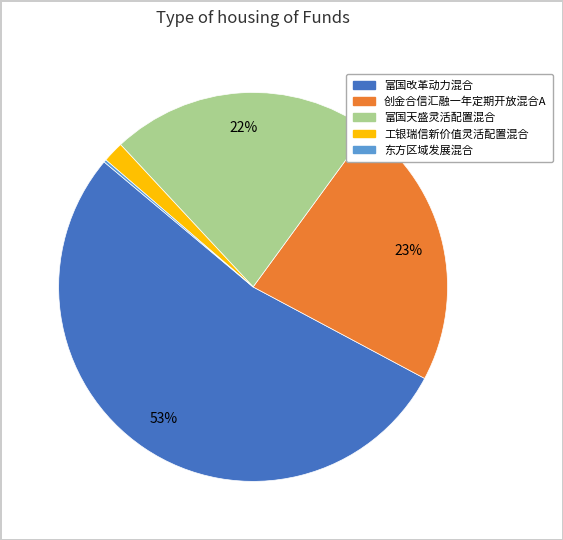

Is there any slice that represents more than half of the pie?

Yes